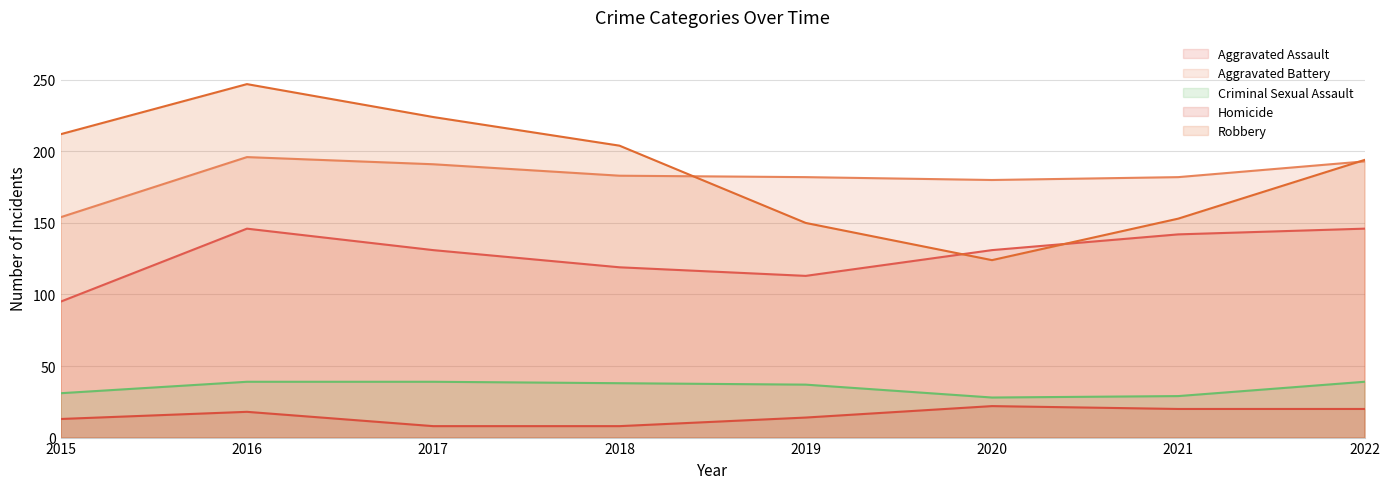

What are all the series names shown in the legend?

Aggravated Assault, Aggravated Battery, Criminal Sexual Assault, Homicide, Robbery